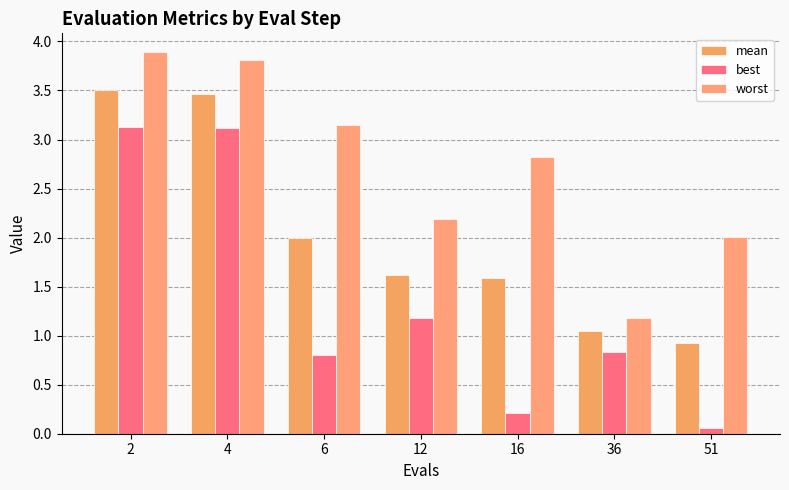

The value of best at 4 is 3.1. True or false?

True